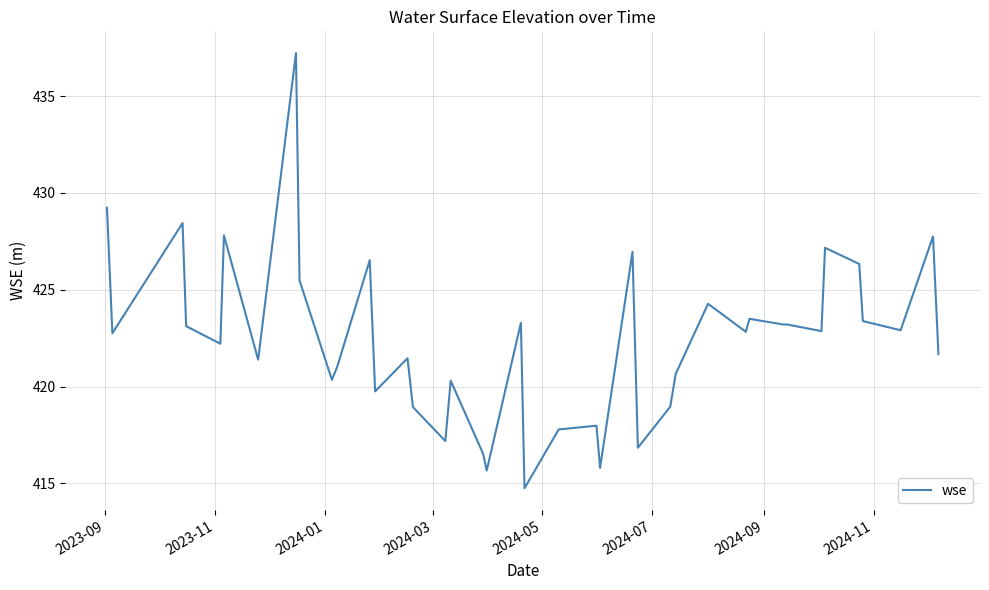

What is the smallest value displayed?

414.7